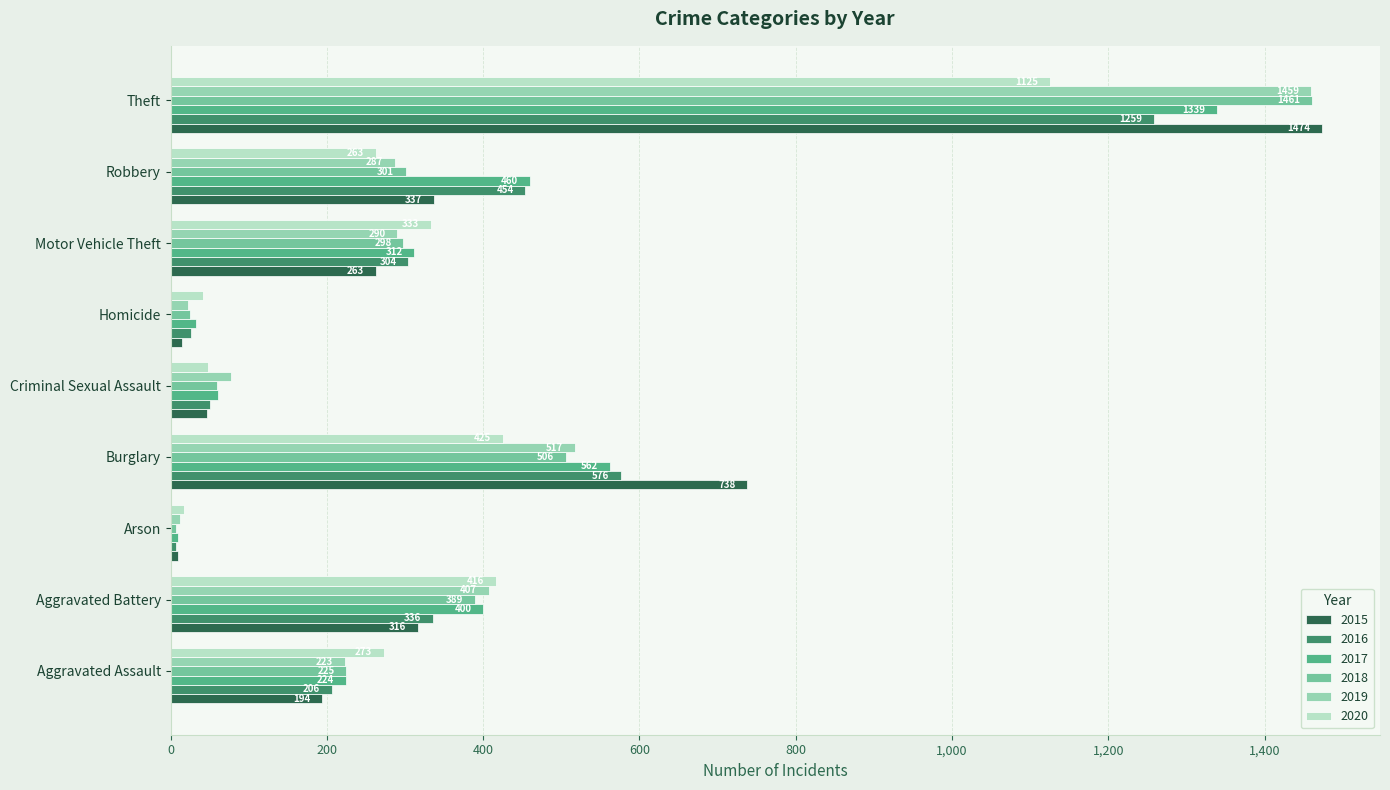

What are all the series names shown in the legend?

2015, 2016, 2017, 2018, 2019, 2020